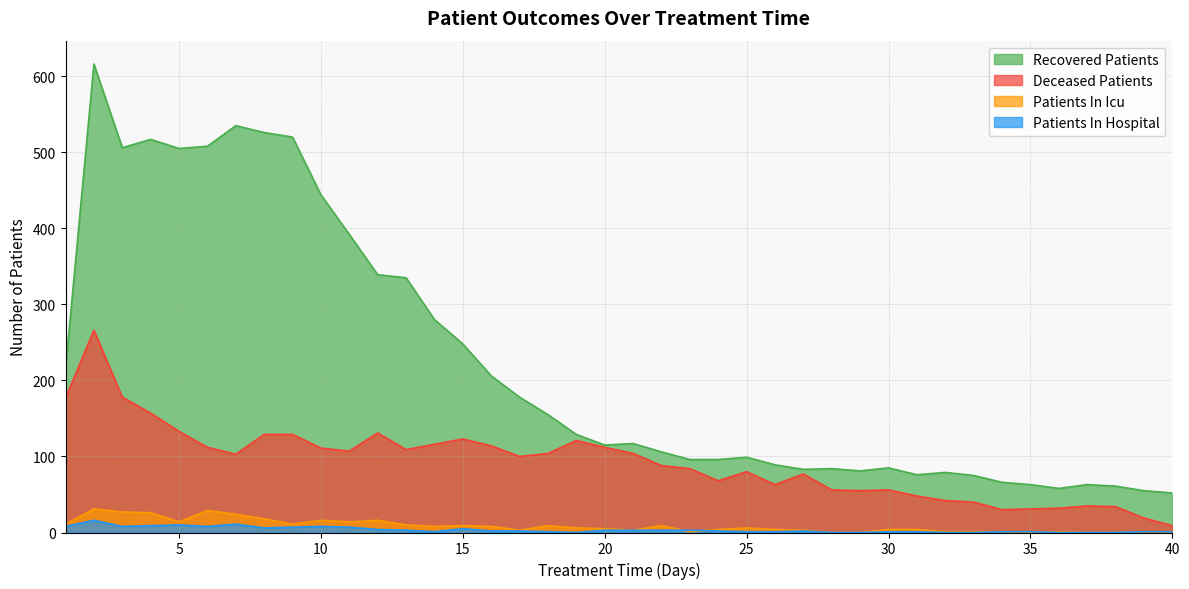

What is the value of the recovered_patients point at the 3rd from the left?

506